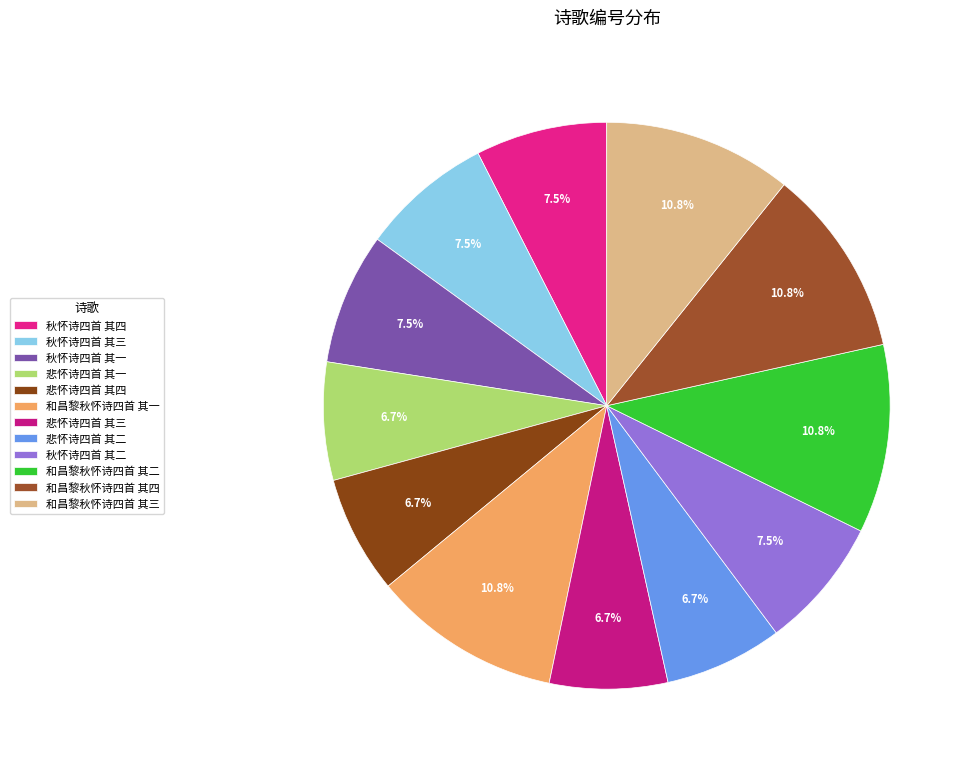

How many segments does this pie chart have?

12